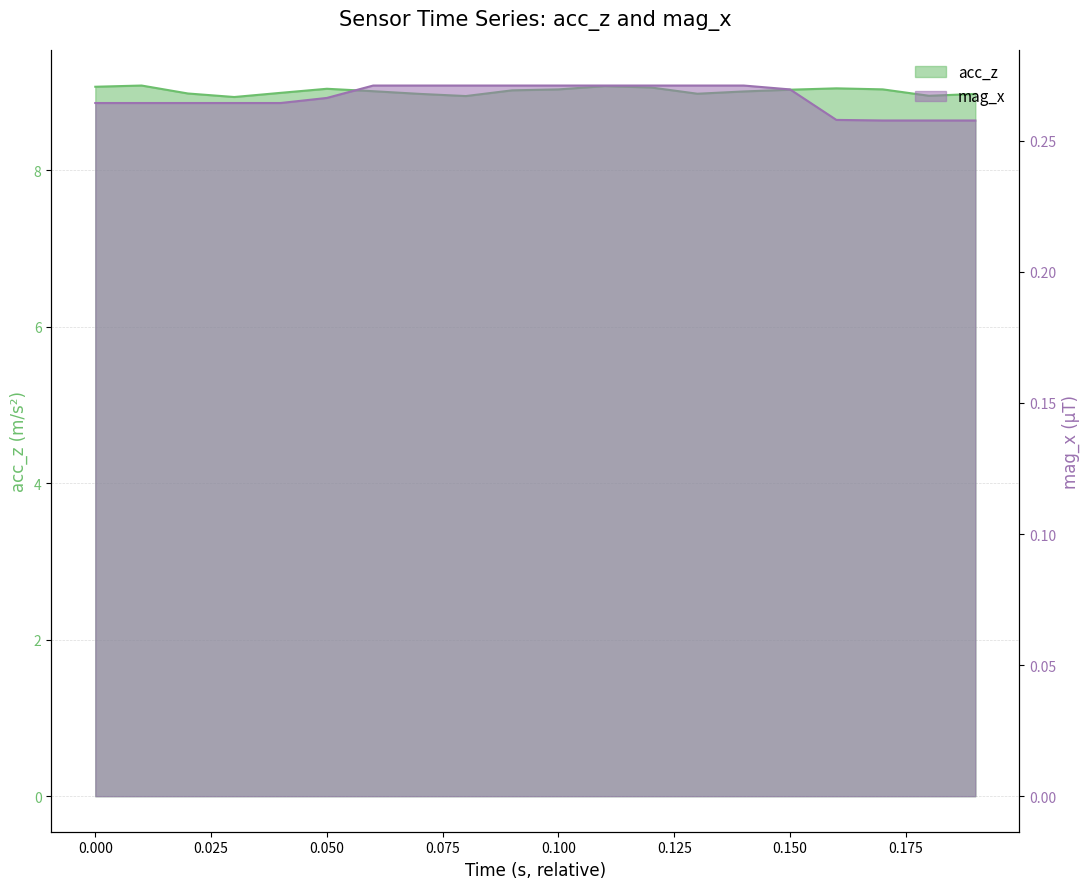

What is the value of the mag_x point at the 2nd from the left?

0.3